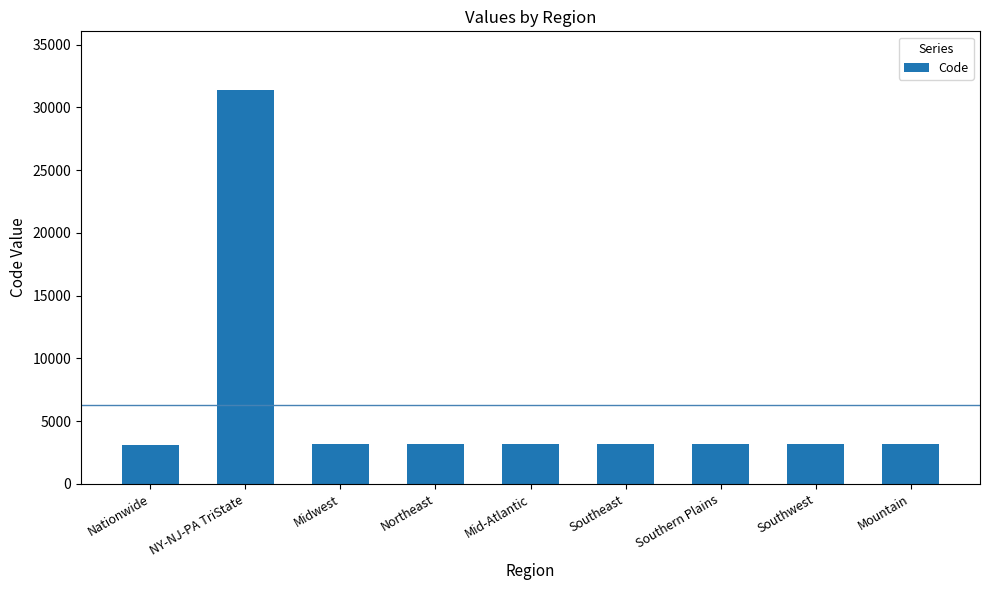

What is the ratio of the value at Mountain to the value at Southeast?

1.0